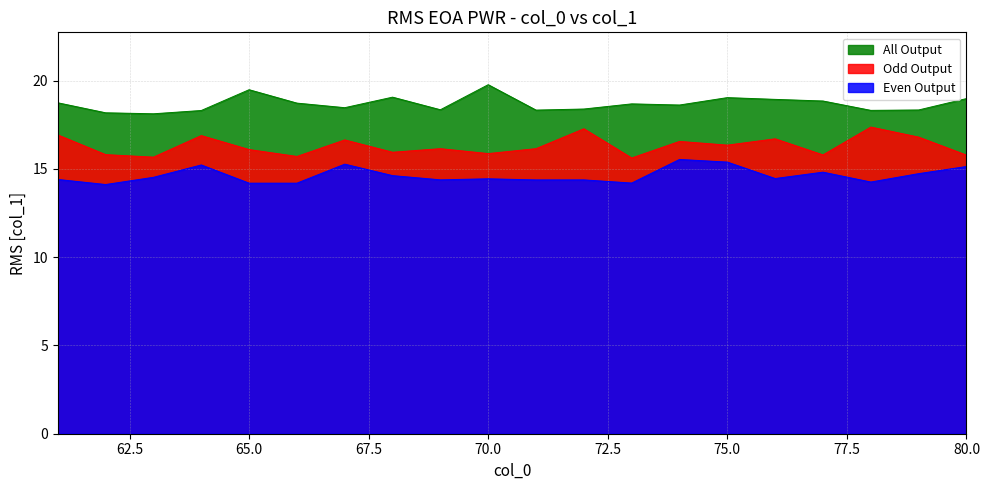

Which has a higher value, 68 or 71?

68